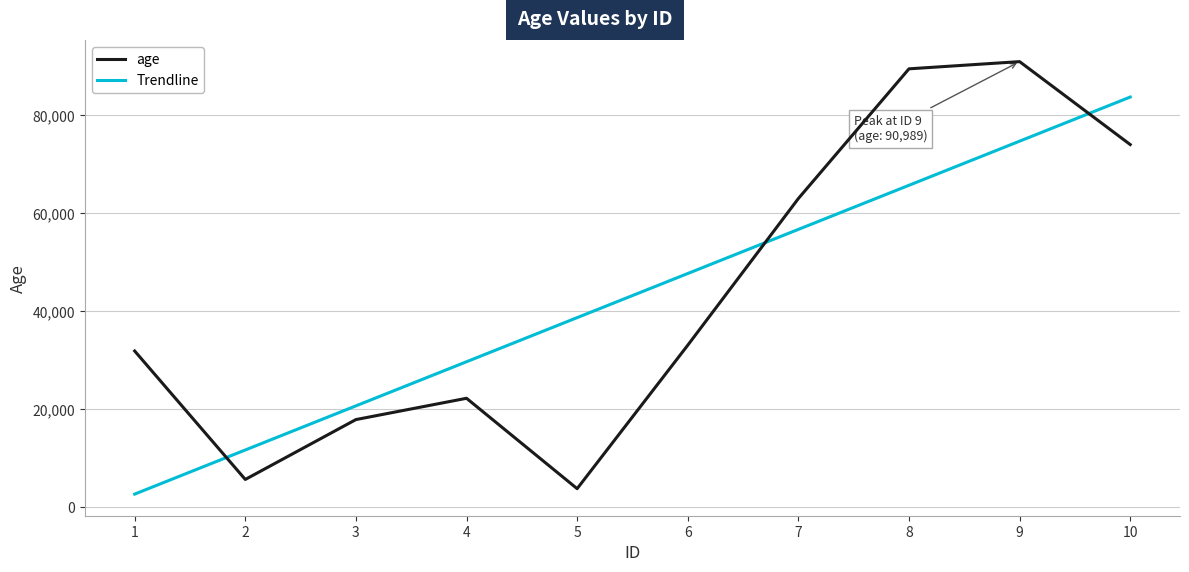

What is the difference between the highest and lowest values at 10?

9712.6